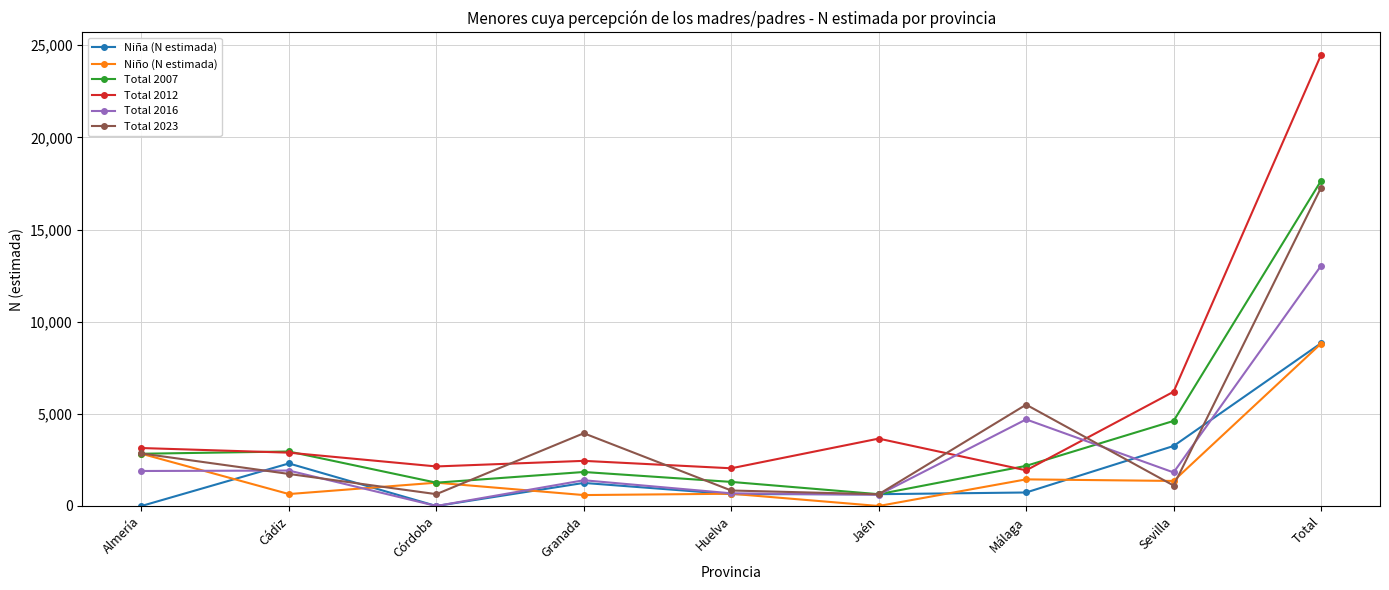

The Total 2007 series shows 2179 at Huelva. True or false?

False